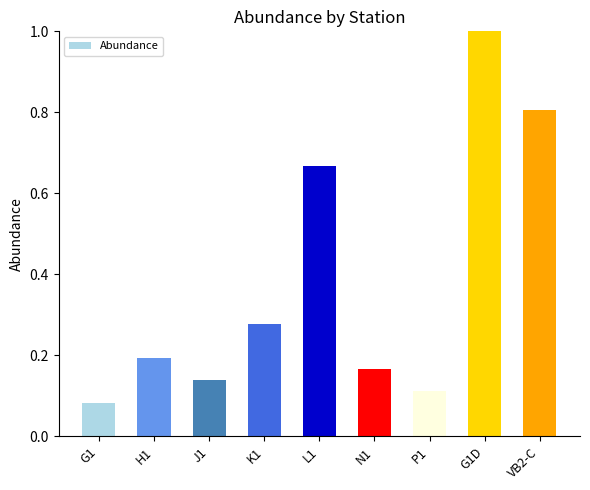

The chart shows a value of 0.9 at L1. True or false?

False